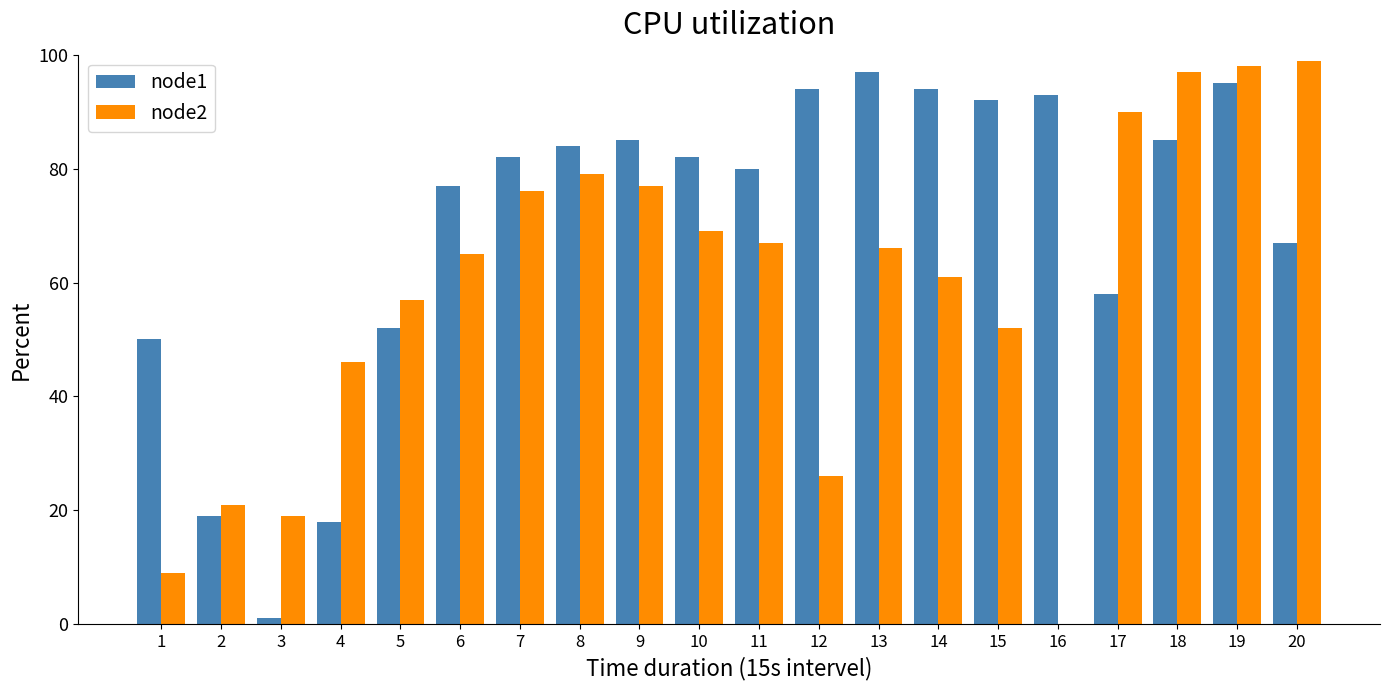

Is it true that node1 equals 82 at 10?

True